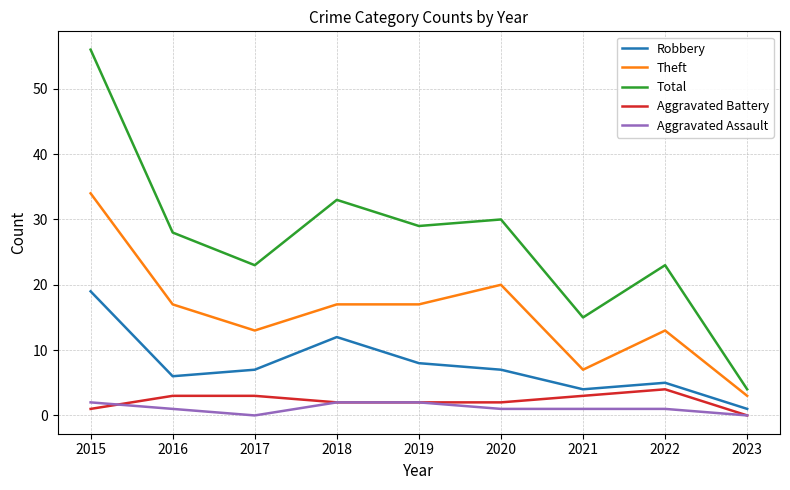

How many lines are shown in the chart?

5